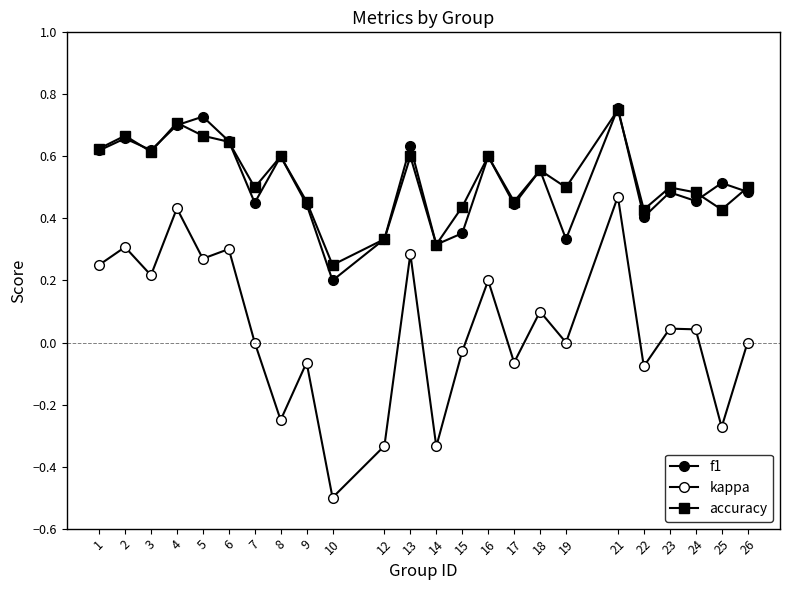

Which series ends up on top after the final intersection of accuracy and f1?

accuracy